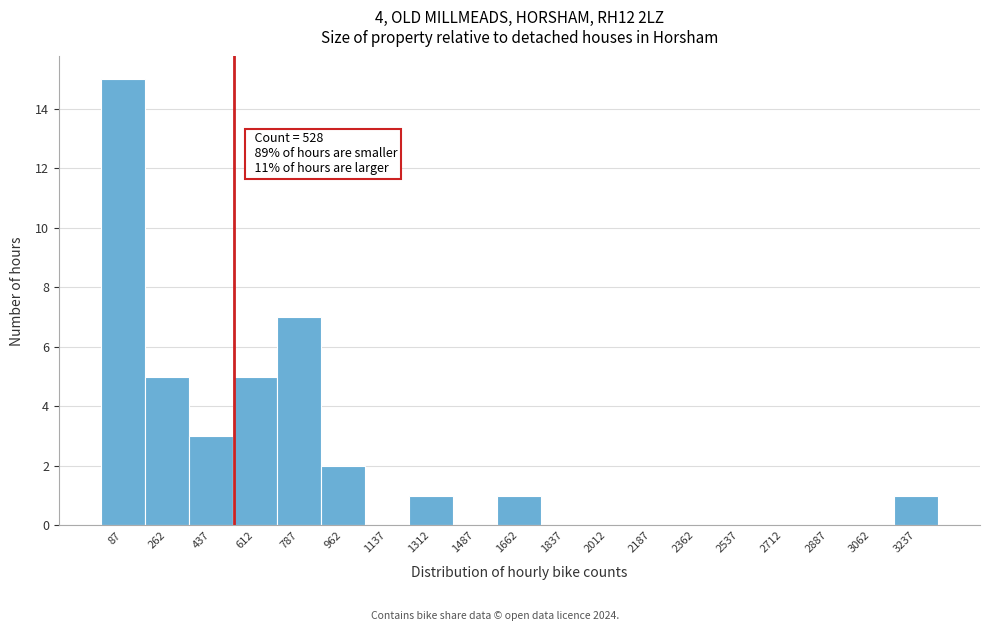

Over which range of the x-axis is the bar tallest?

0 to 175